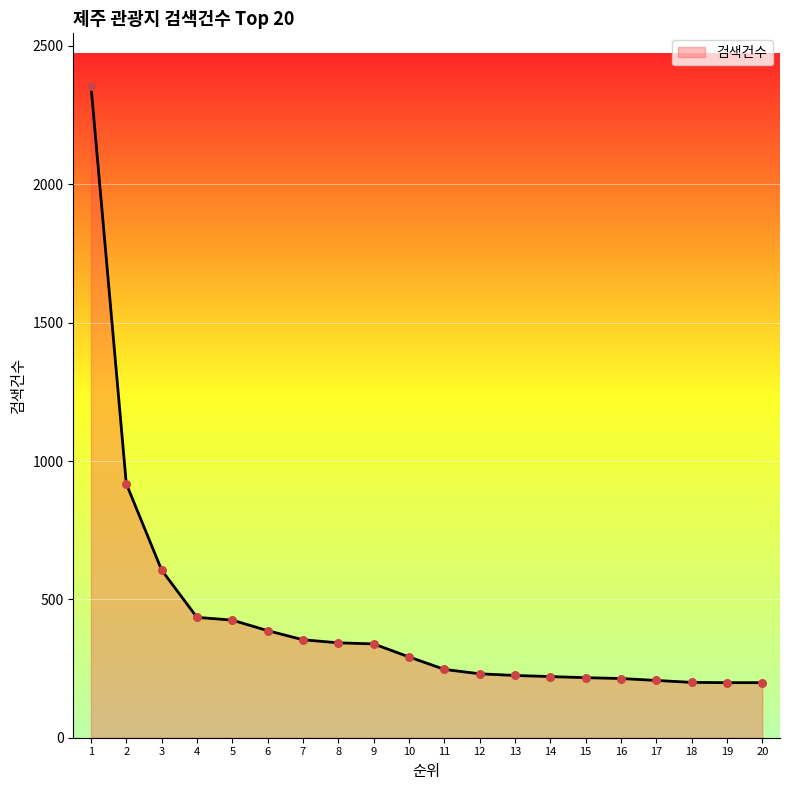

What is the change in value from 2 to 13?

-693